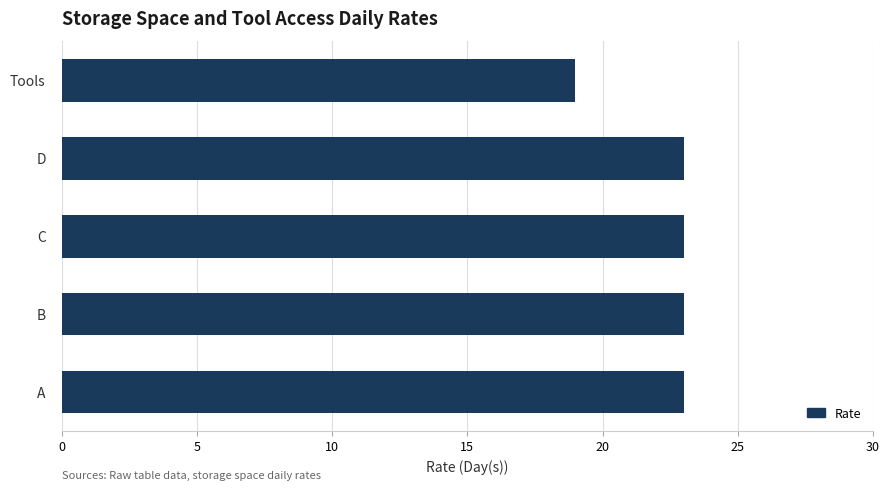

What is the difference between the maximum and minimum values?

4